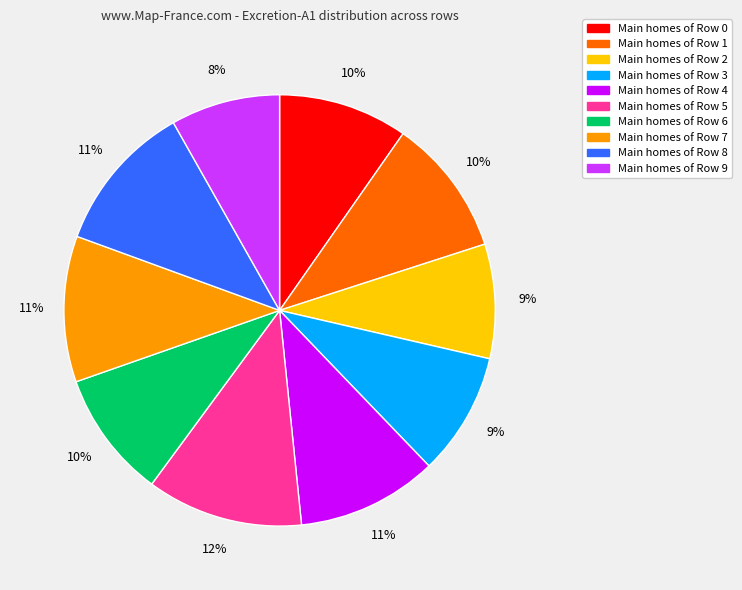

Is there any slice that represents more than half of the pie?

No